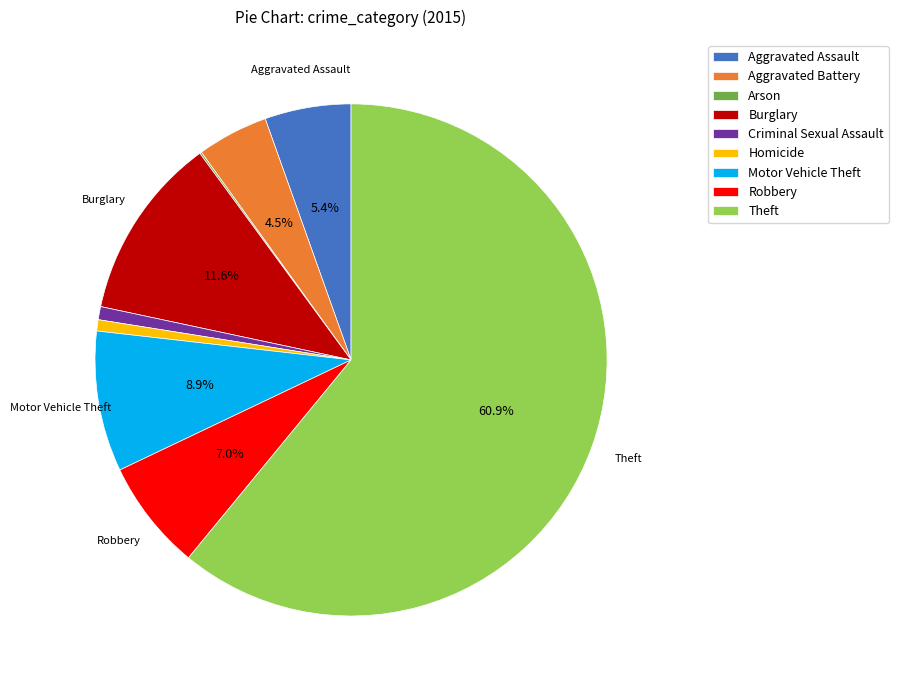

To the nearest percent, what percentage of the pie is Aggravated Assault?

5%